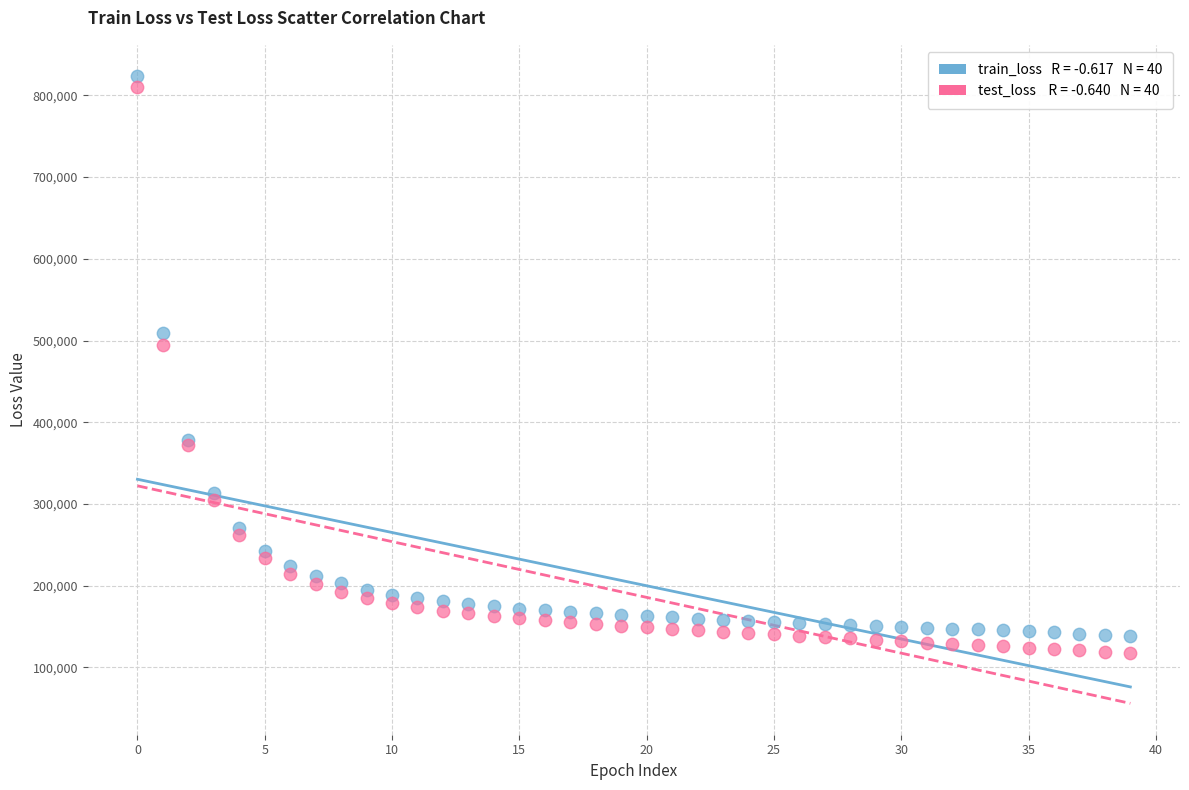

Across all series, what Y value is closest to 470351?

494131.9